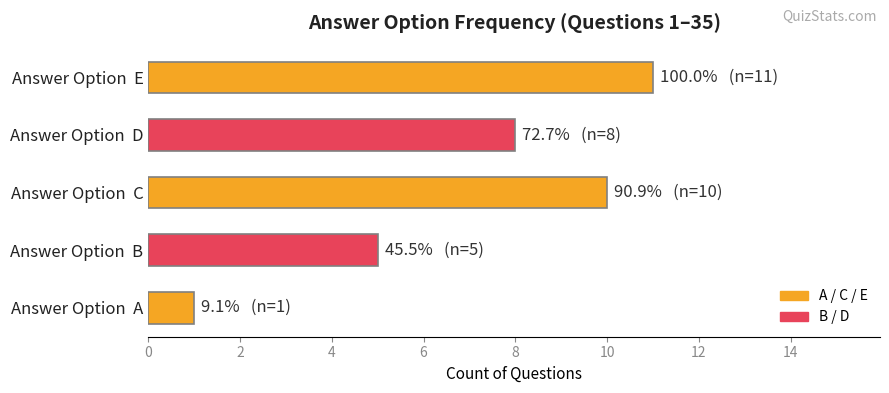

What is the ratio of the value at Answer Option  C to the value at Answer Option  A?

10.0